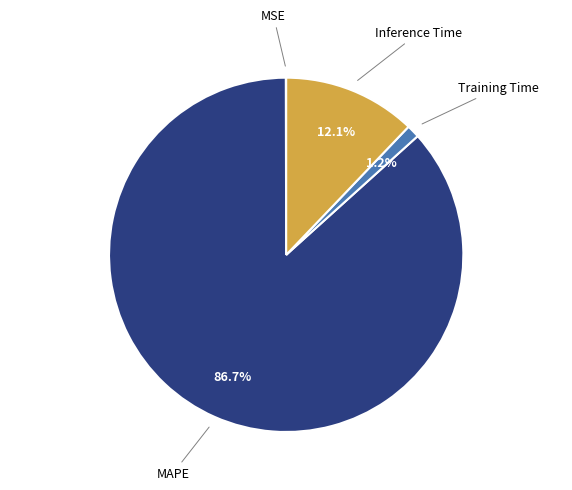

Is MAPE the majority of the pie?

Yes